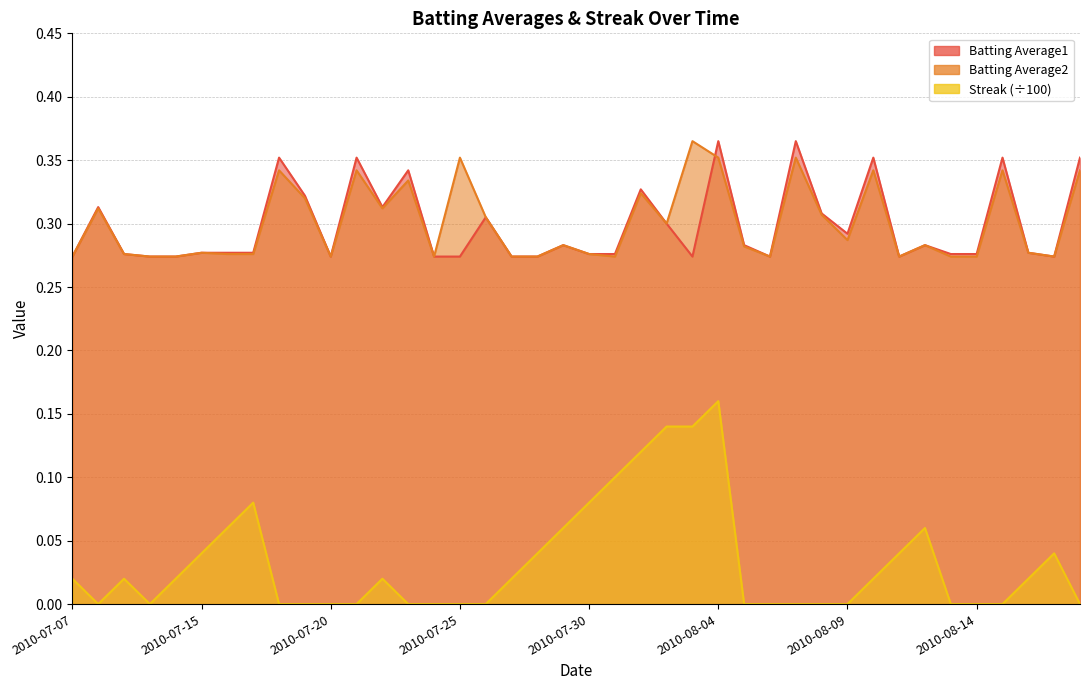

Is it true that Batting Average1 equals 0.3 at 2010-07-23?

True